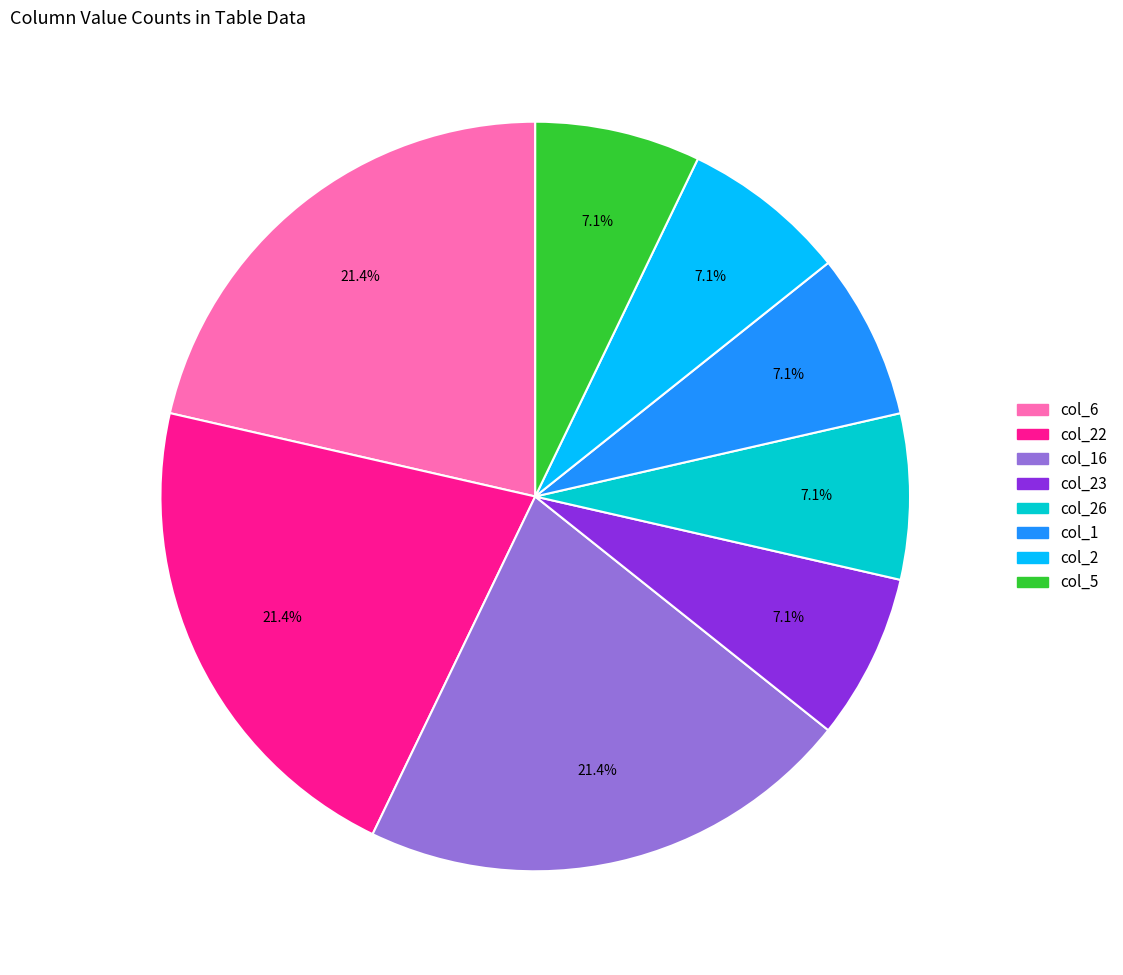

Does any single category account for the majority?

No